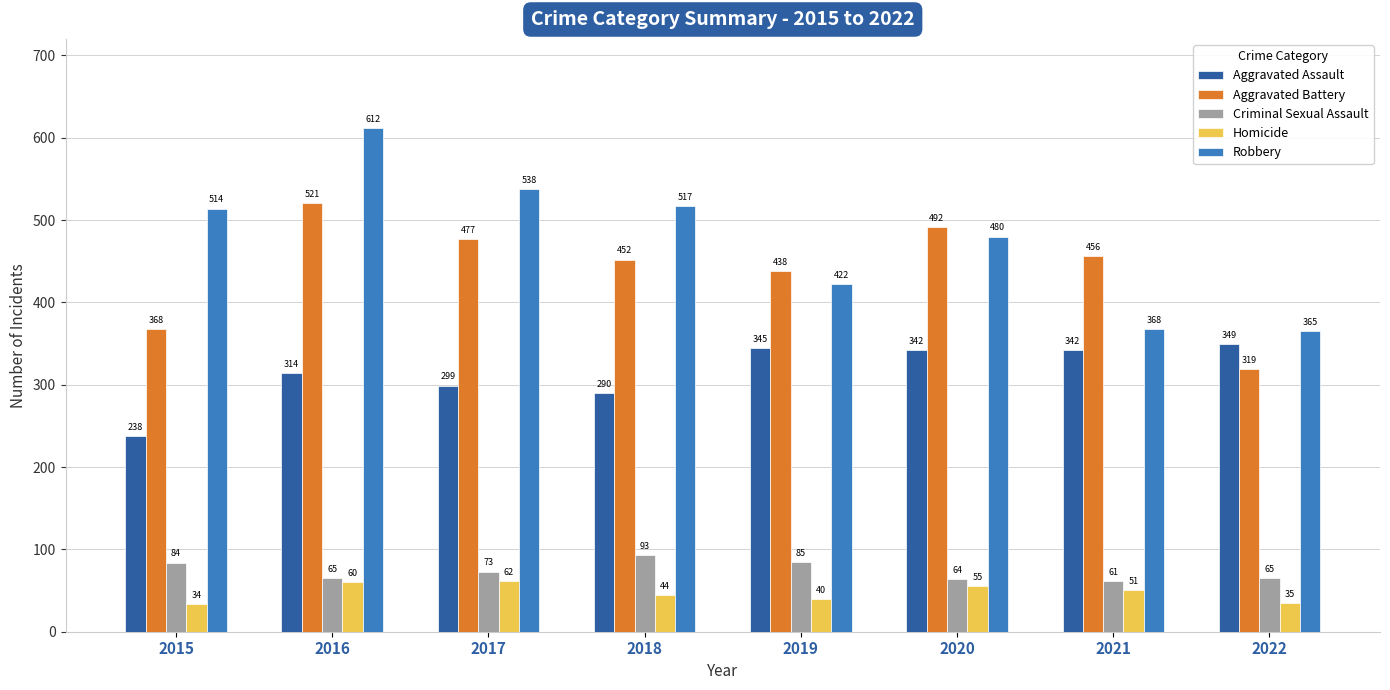

Reading left to right, list all the values displayed in this chart.

Aggravated Assault: 238	314	299	290	345	342	342	349
Aggravated Battery: 368	521	477	452	438	492	456	319
Criminal Sexual Assault: 84	65	73	93	85	64	61	65
Homicide: 34	60	62	44	40	55	51	35
Robbery: 514	612	538	517	422	480	368	365